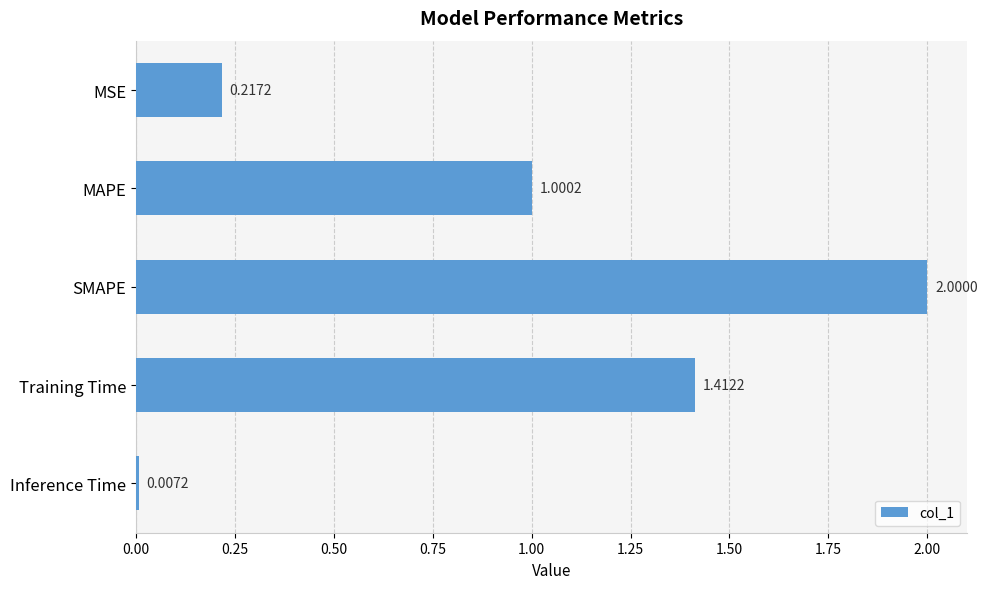

Count the number of categories in the chart.

5